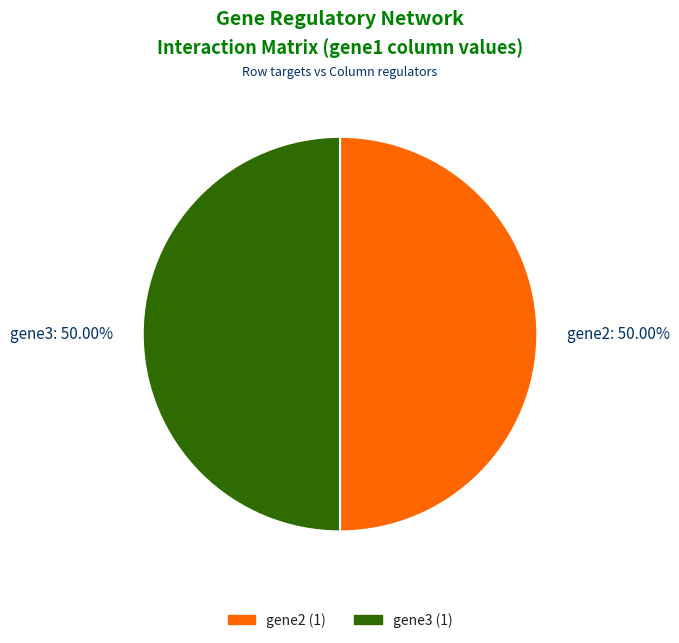

Do gene3: 50.00% and gene2: 50.00% together represent more than half of the pie?

Yes